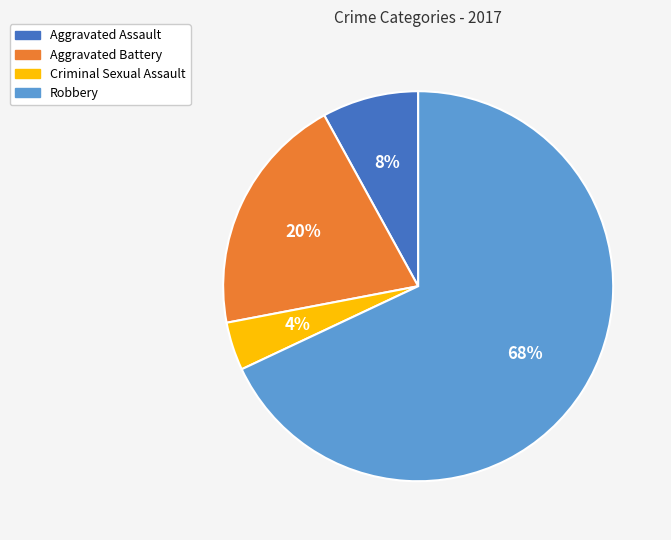

Which slice is the largest?

Robbery